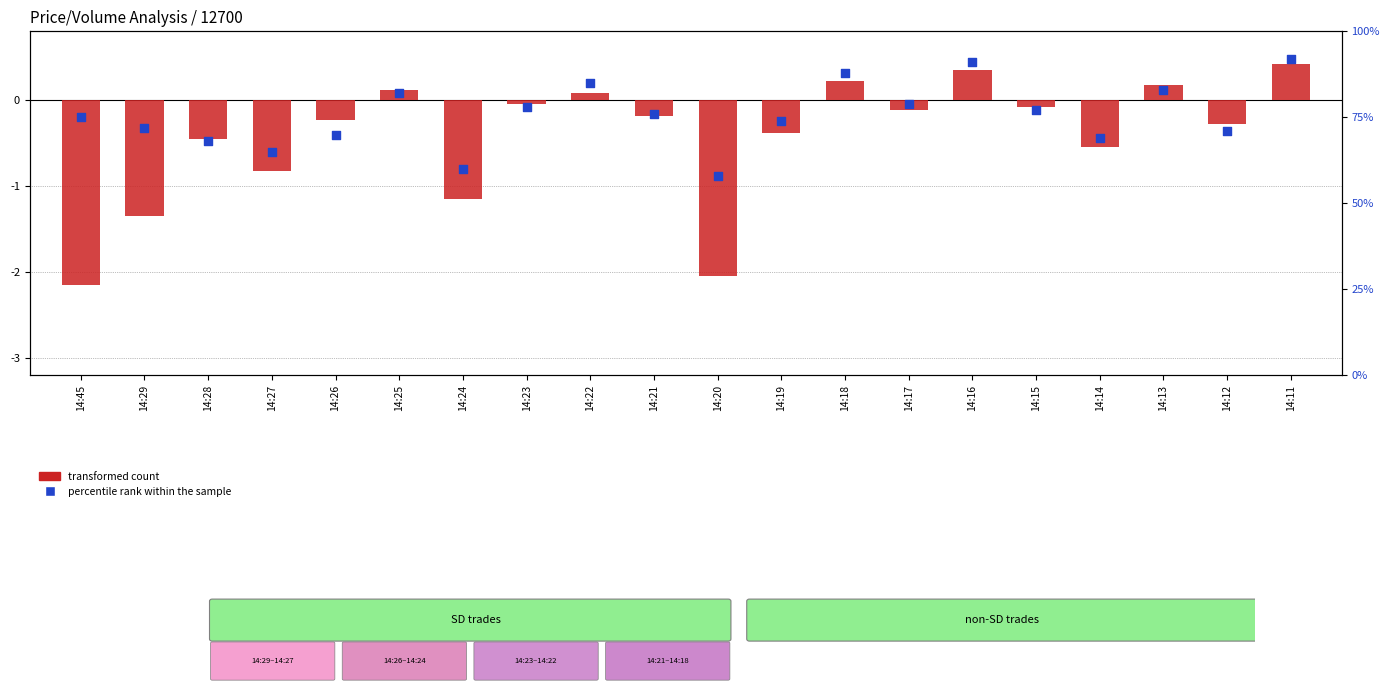

What are all the series names shown in the legend?

transformed count, percentile rank within the sample